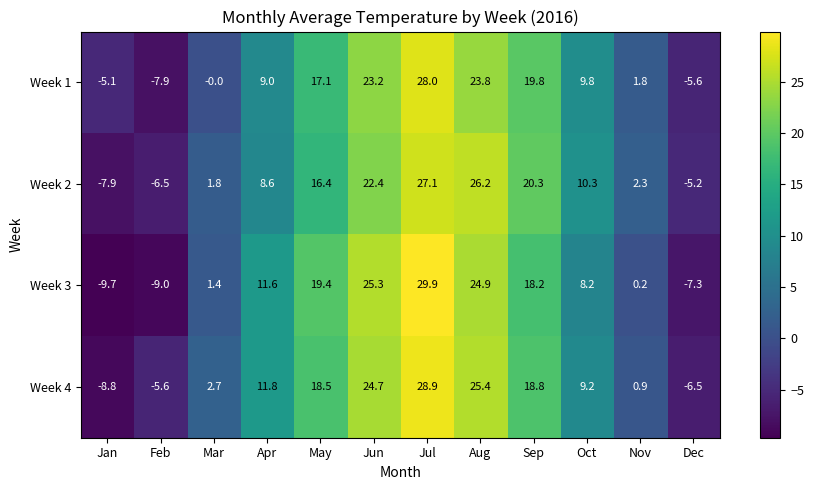

What is the total value across all series at Mar?

5.9